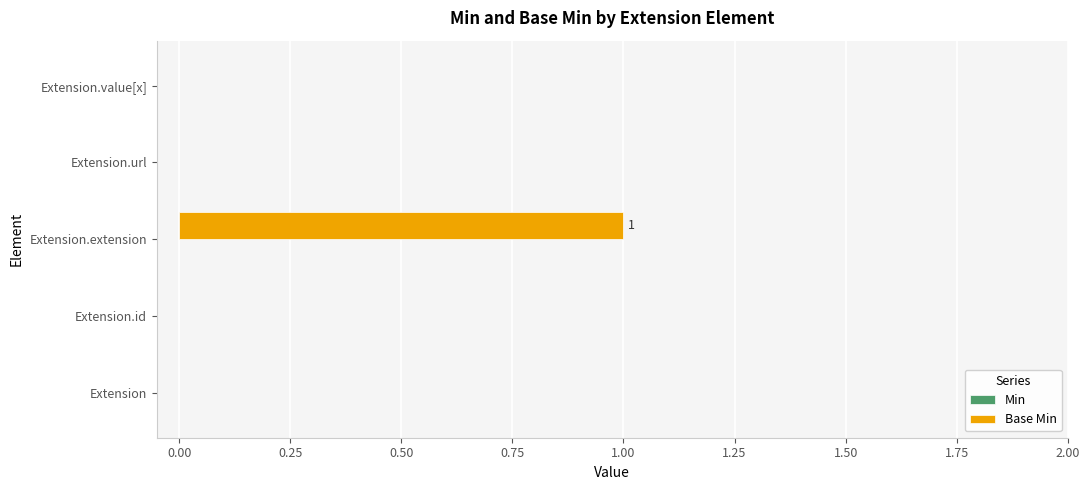

Reading top to bottom, extract all data points from this chart.

Extension.value[x]=0	Extension.url=0	Extension.extension=1	Extension.id=0	Extension=0